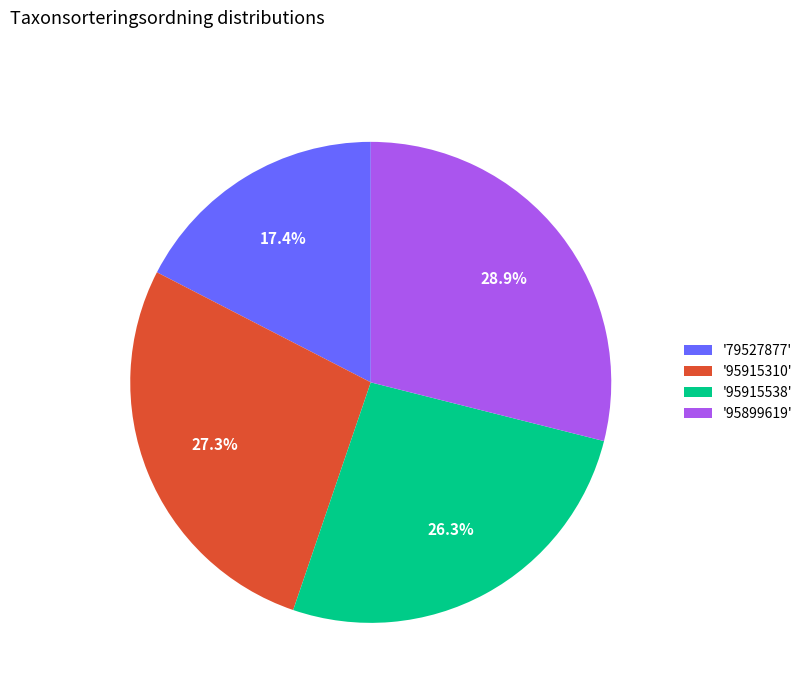

Between '95899619' and '79527877', which is larger?

'95899619'